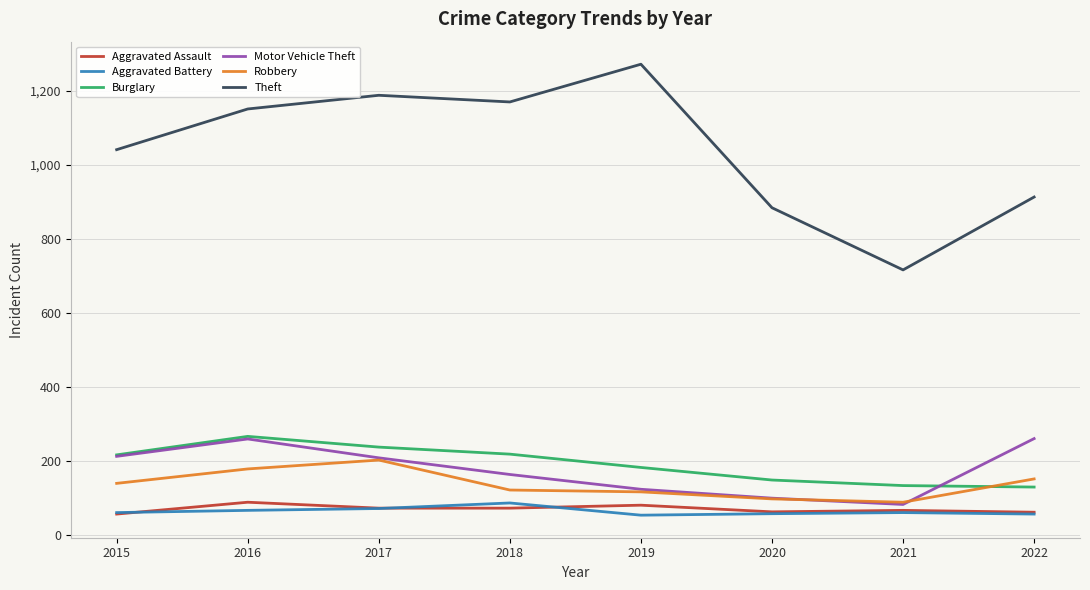

What is the approximate value of Burglary at 2015?

216